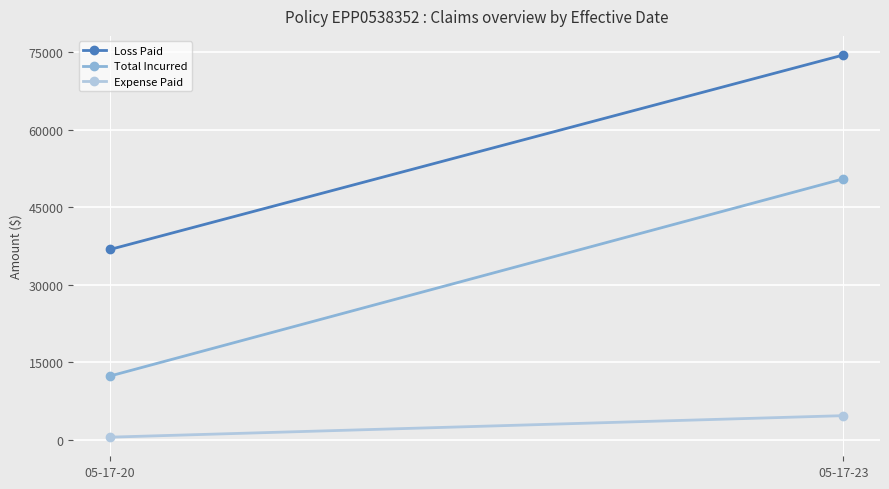

True or false: Total Incurred has a value of 12350 at 05-17-20.

True